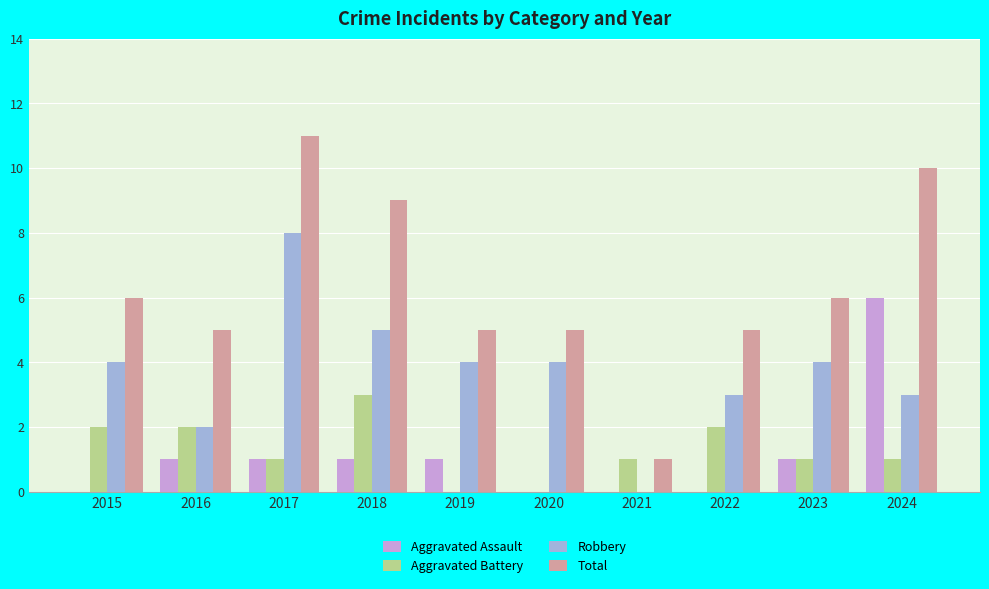

The value of Total at 2016 is 8. True or false?

False